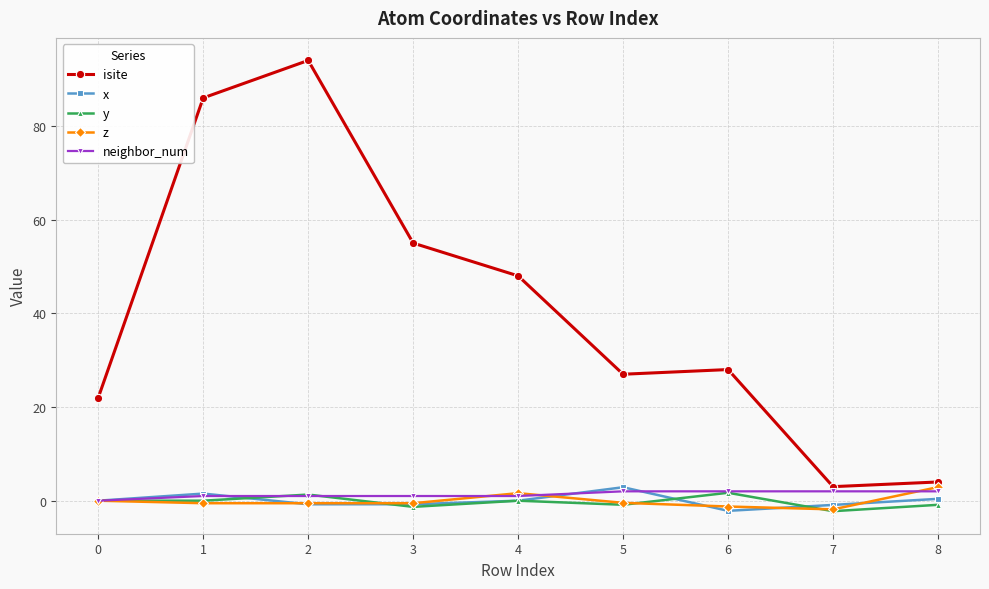

What are all the series names shown in the legend?

isite, x, y, z, neighbor_num